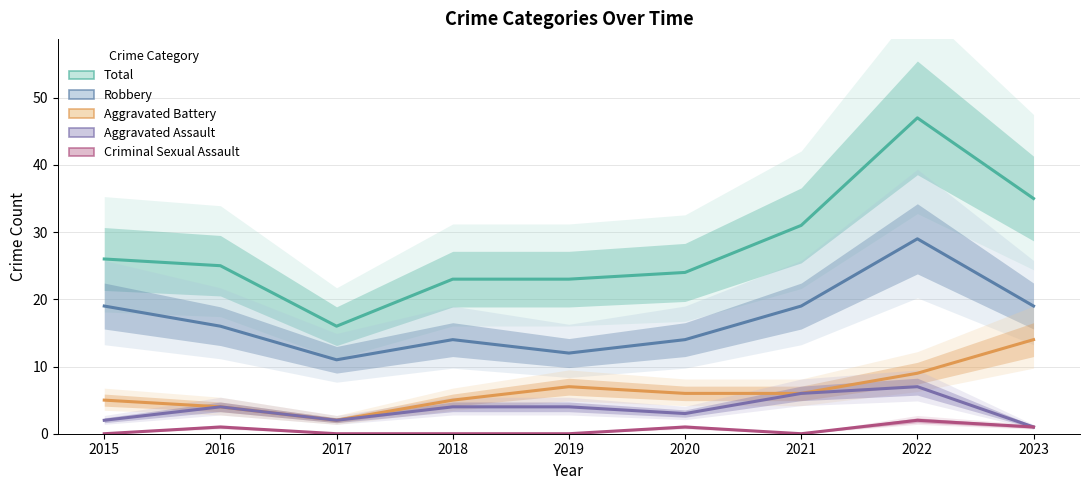

What is the average value of the Robbery series?

17